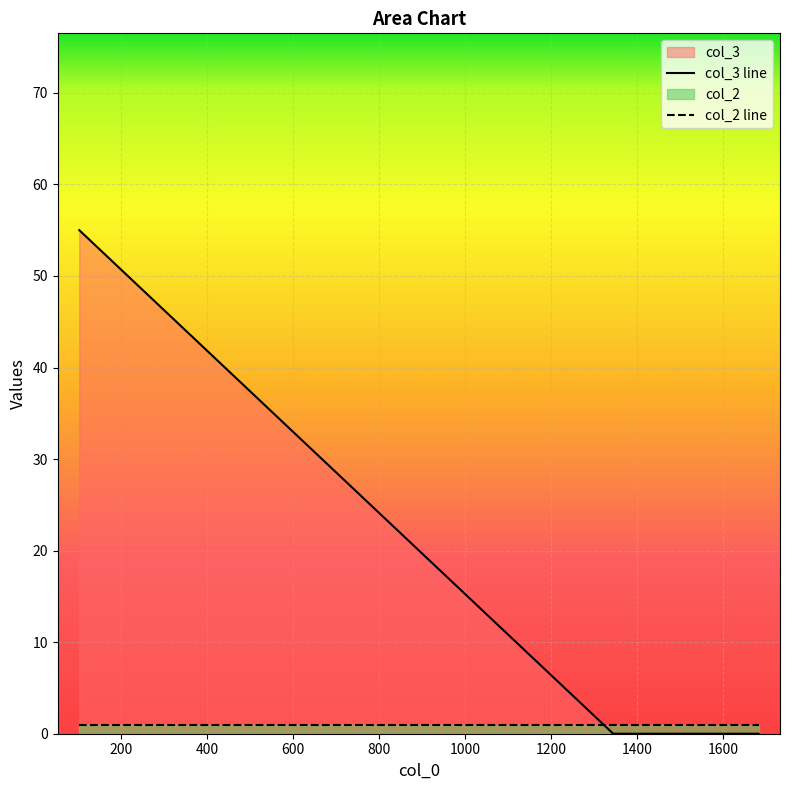

Which series has the widest spread of values?

col_3 line